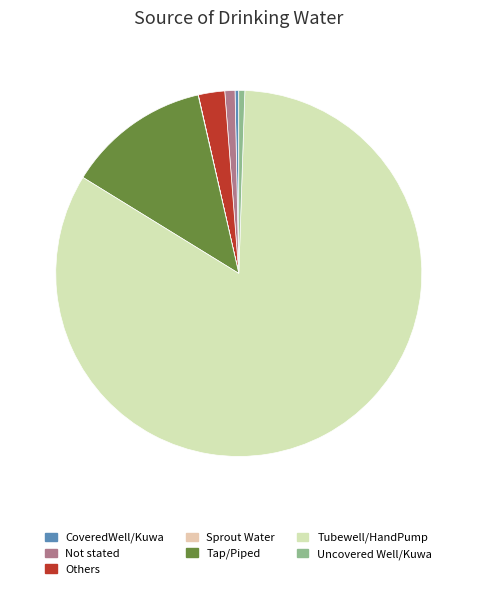

Does Tubewell/HandPump account for over 50% of the chart?

Yes